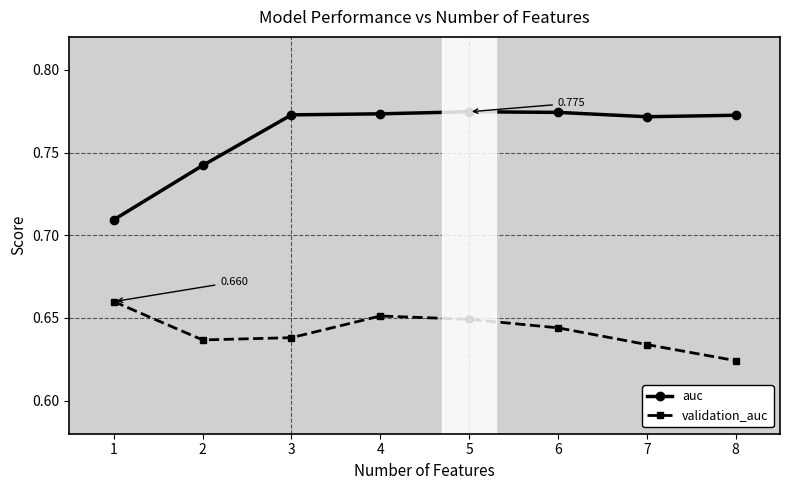

Rank the series by their maximum value, from highest to lowest.

auc, validation_auc